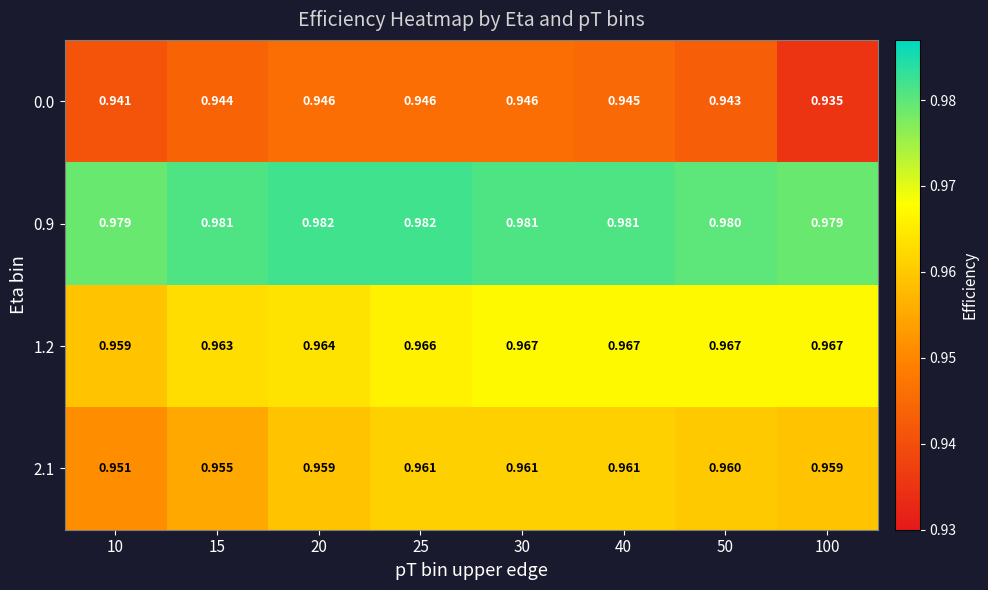

How many categories are shown in the chart?

8